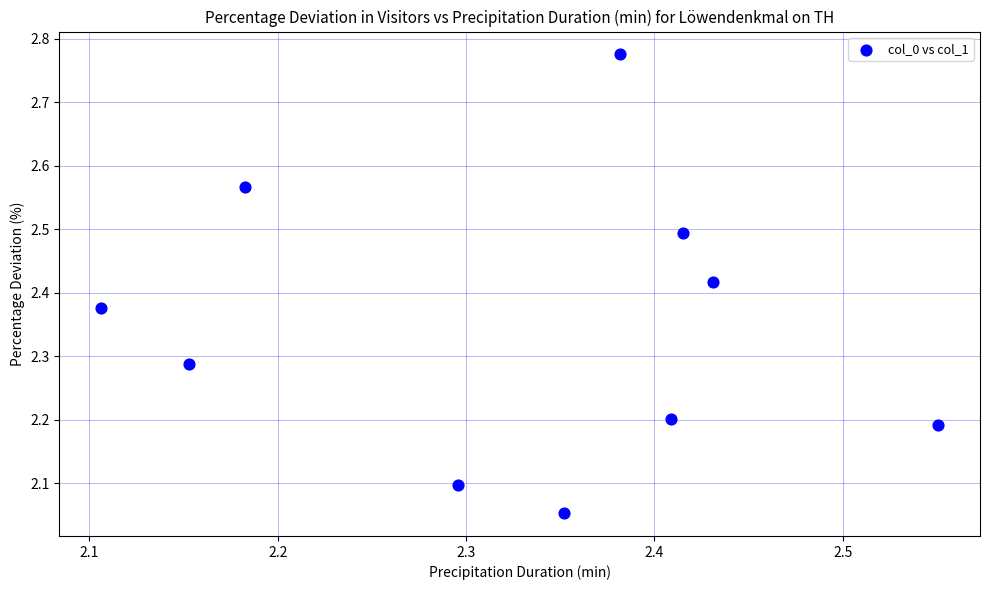

What is the range of X values (max minus min)?

0.4